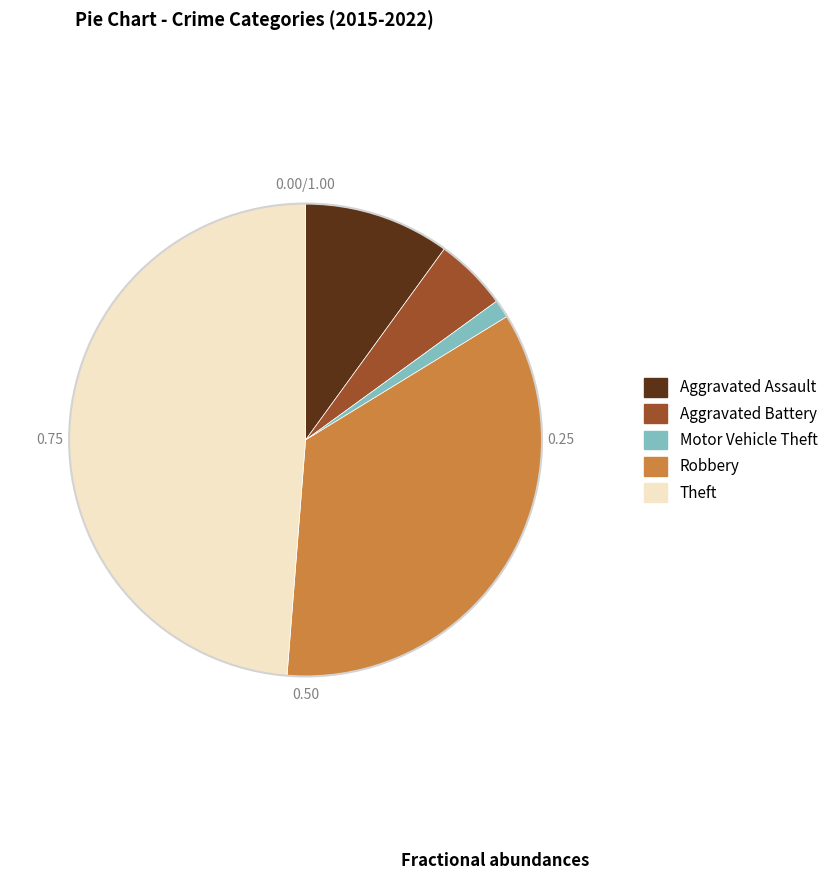

Is there a majority slice in this chart?

No